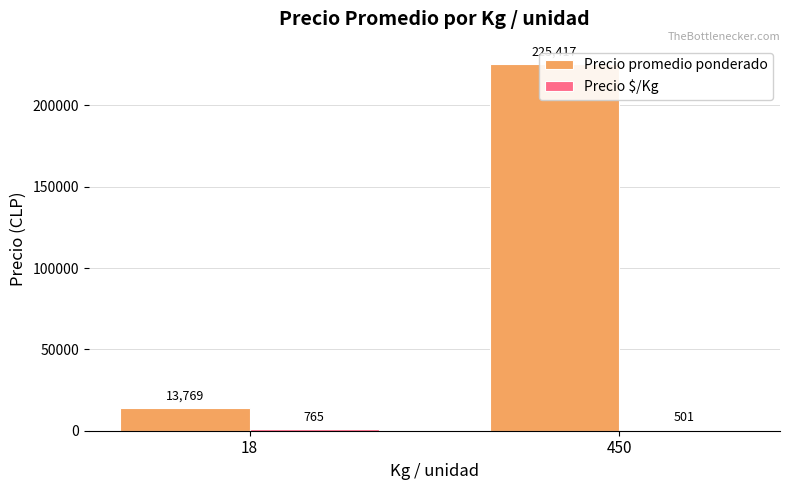

What are all the series names shown in the legend?

Precio promedio ponderado, Precio $/Kg